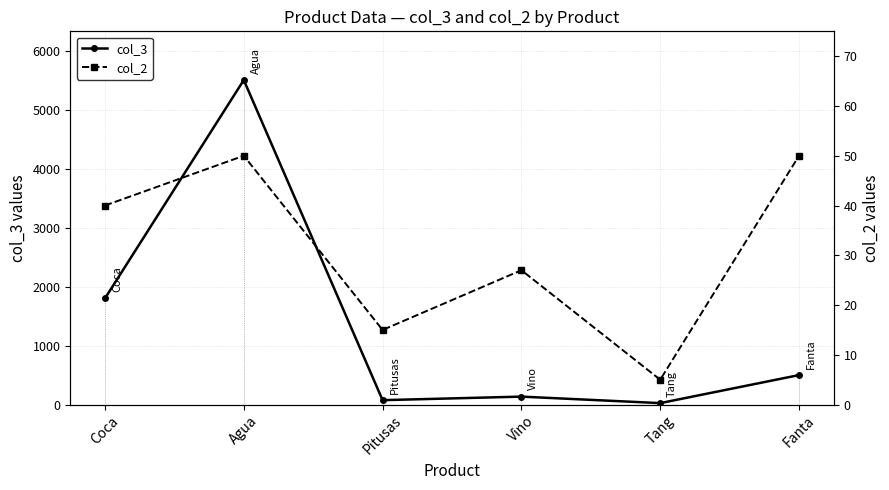

How many interior local valleys does the col_2 series have?

2